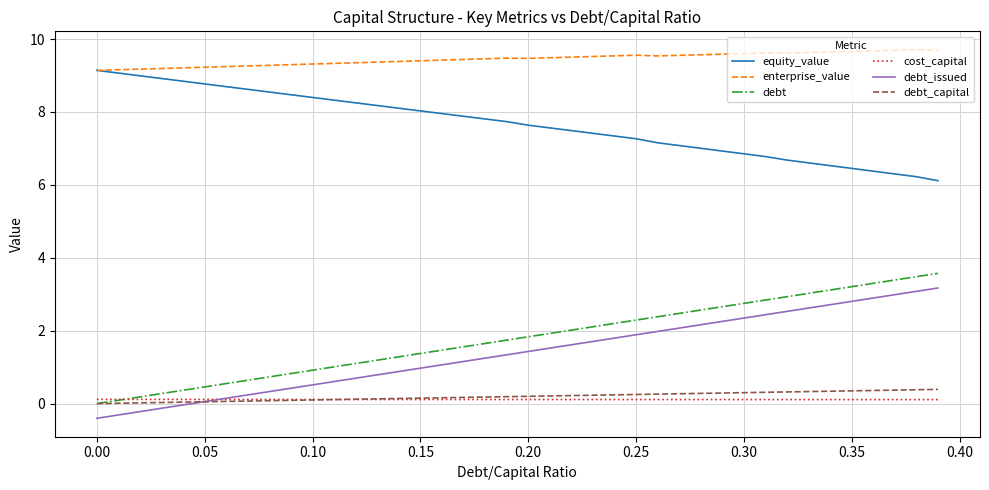

What are all the series names shown in the legend?

equity_value, enterprise_value, debt, cost_capital, debt_issued, debt_capital